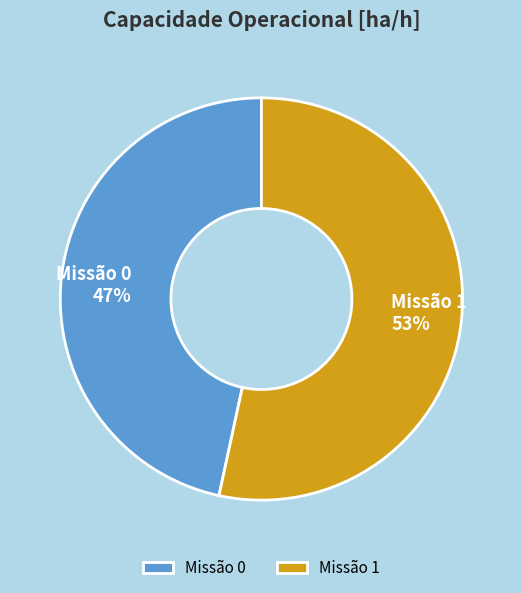

Combined, do Missão 1 and Missão 0 account for over 50%?

Yes